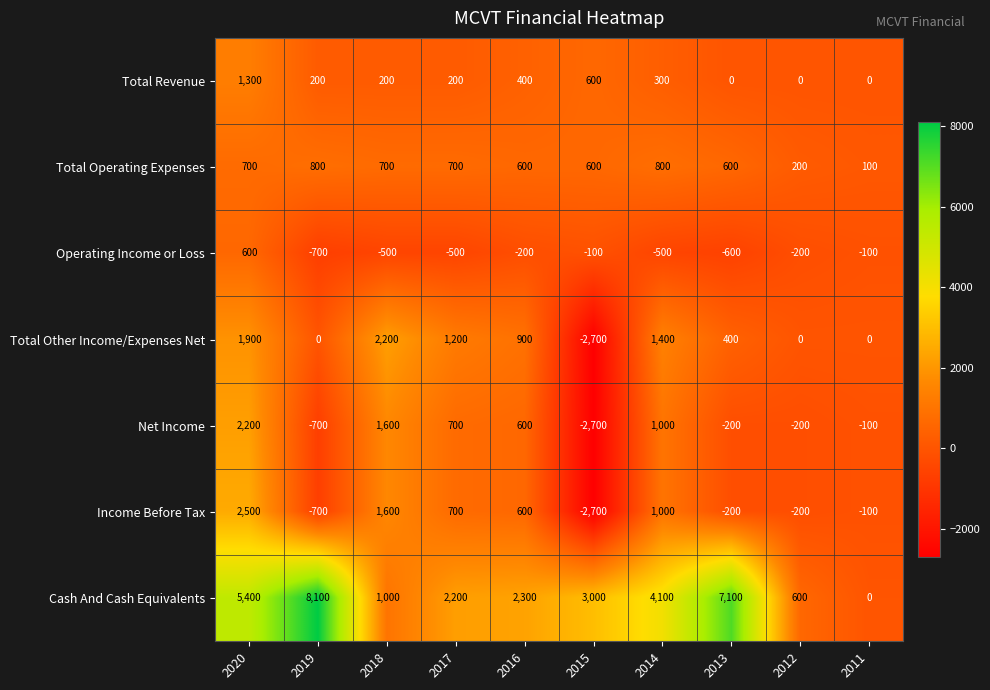

Which series has the widest spread of values?

Cash And Cash Equivalents